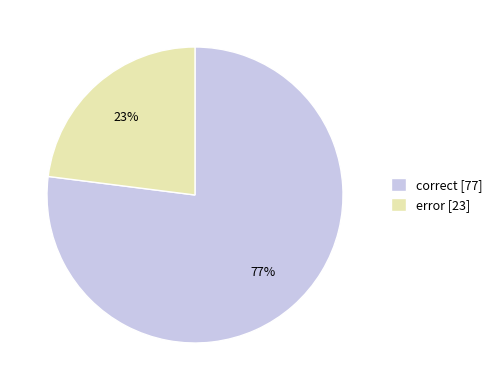

True or false: correct accounts for 92% of the total.

False